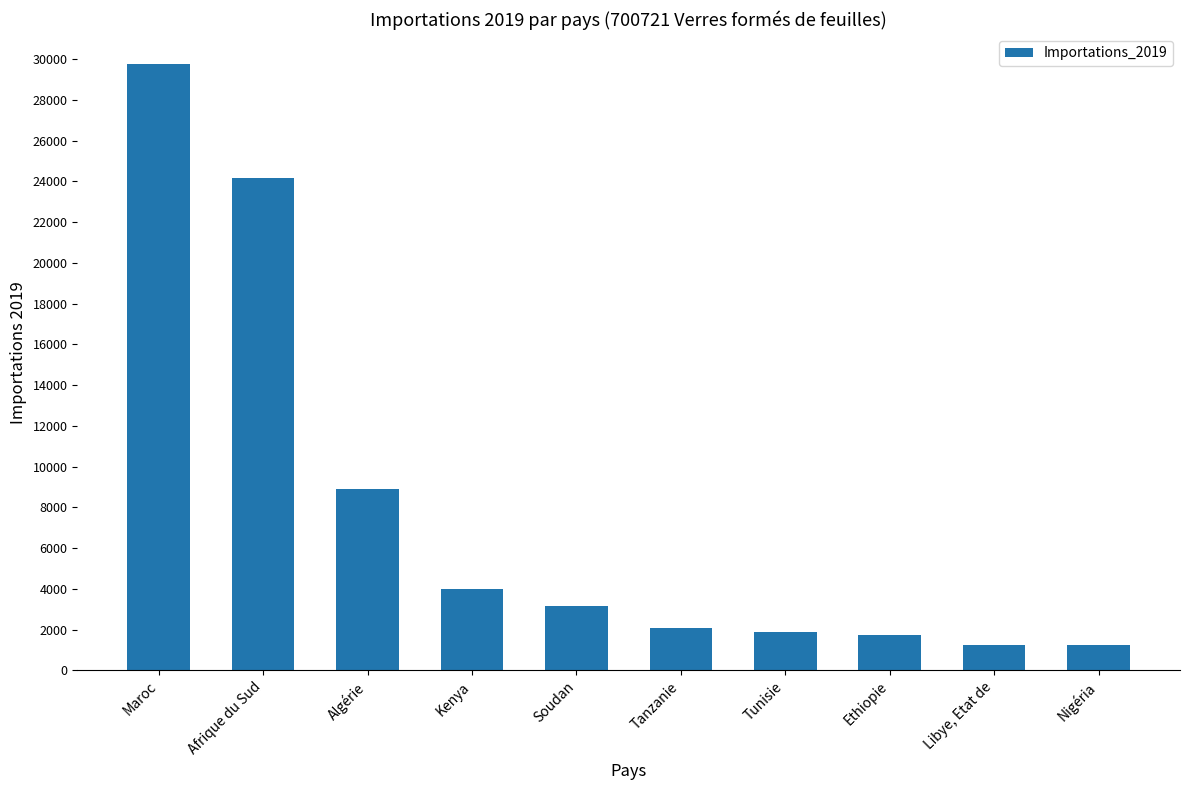

List the labels in order of value, smallest first.

Nigéria, Libye, Etat de, Ethiopie, Tunisie, Tanzanie, Soudan, Kenya, Algérie, Afrique du Sud, Maroc